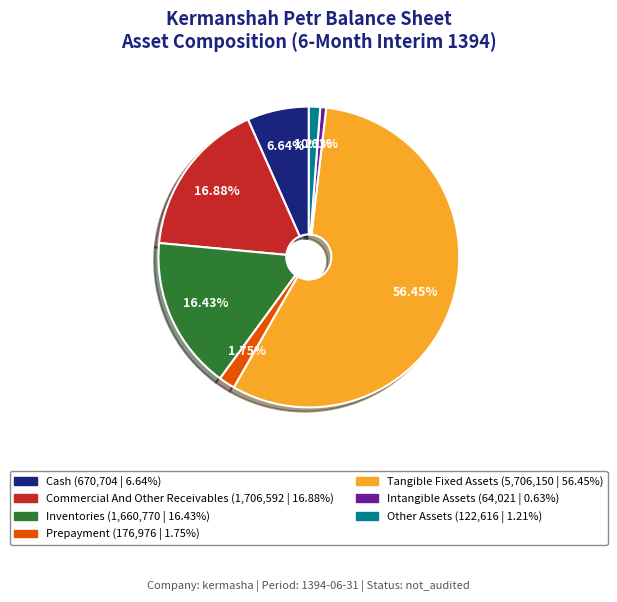

Does any single category account for the majority?

Yes